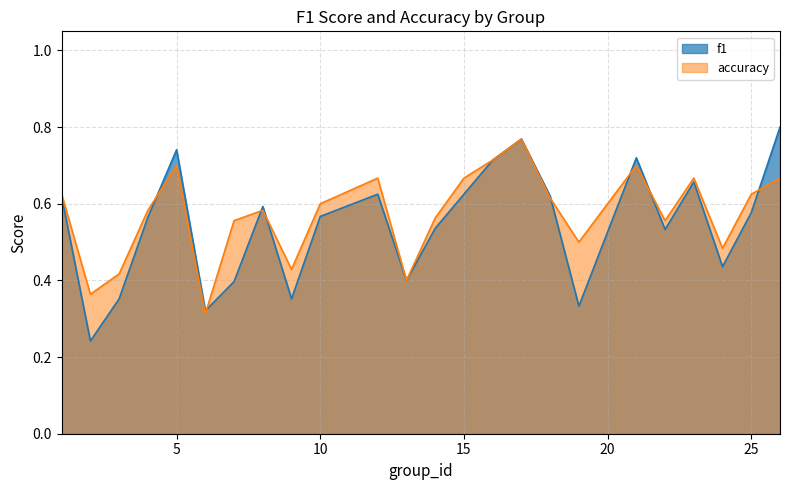

Reading left to right, transcribe all the data shown in this chart.

f1: 0.6	0.2	0.4	0.6	0.7	0.3	0.4	0.6	0.4	0.6	0.6	0.4	0.5	0.6	0.7	0.8	0.6	0.3	0.7	0.5	0.7	0.4	0.6	0.8
accuracy: 0.6	0.4	0.4	0.6	0.7	0.3	0.6	0.6	0.4	0.6	0.7	0.4	0.6	0.7	0.7	0.8	0.6	0.5	0.7	0.6	0.7	0.5	0.6	0.7